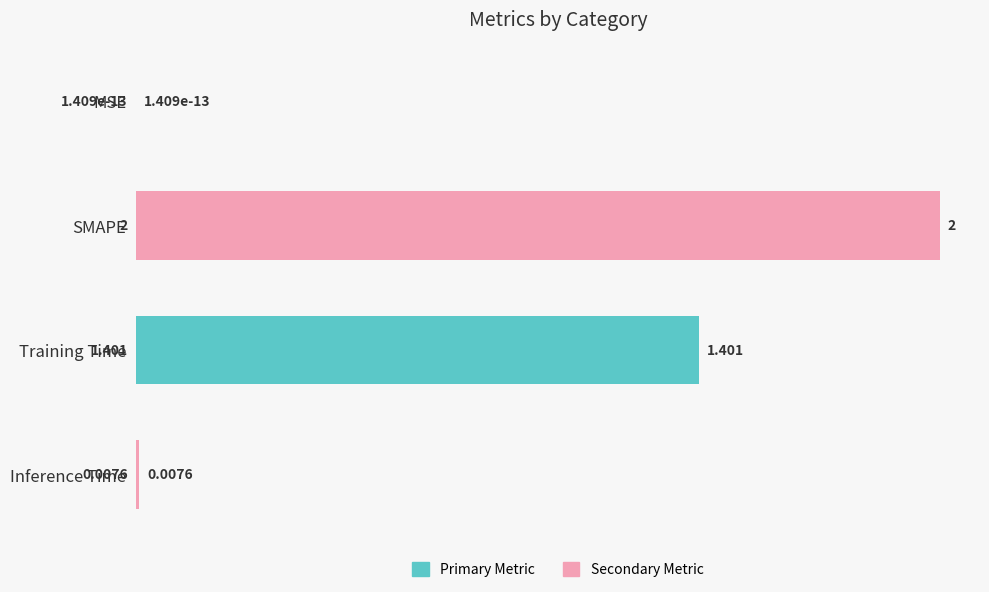

Which label corresponds to the largest value in the chart?

SMAPE